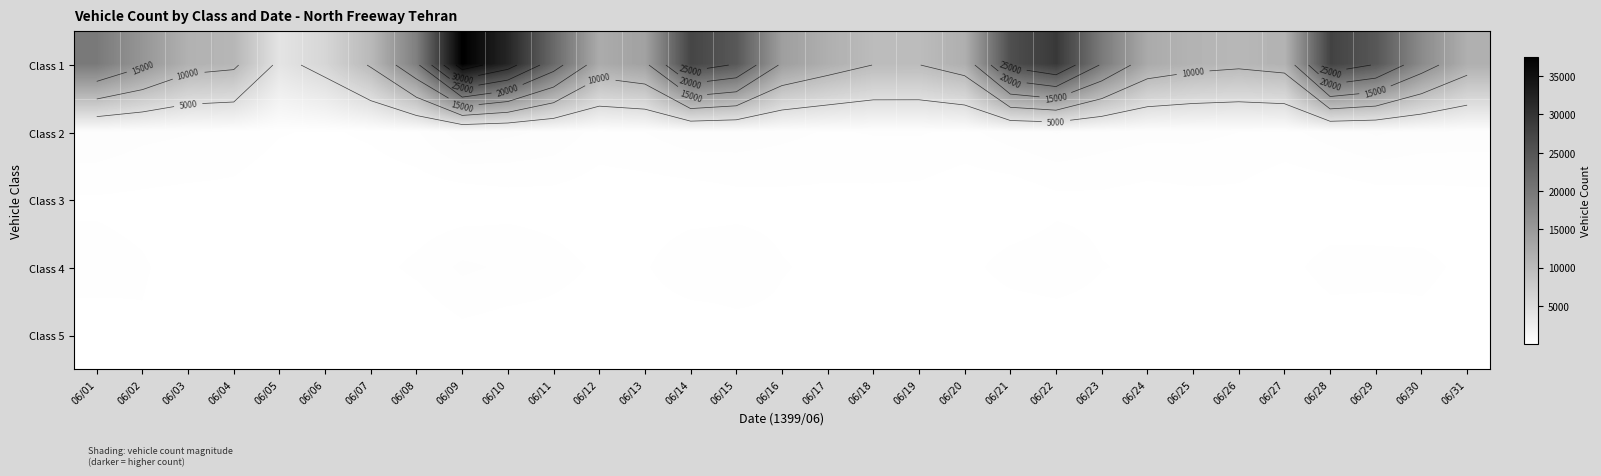

What is the minimum value shown in the chart?

19